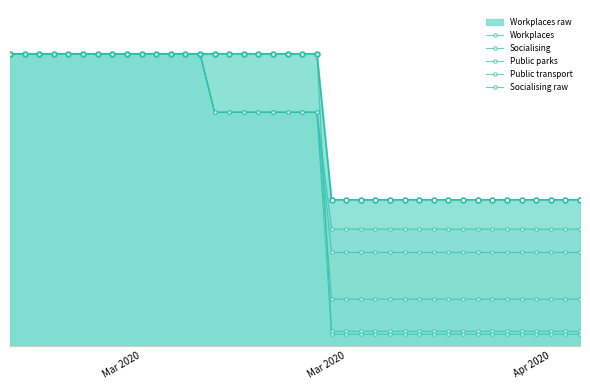

True or false: Socialising and Public transport intersect in this chart.

False